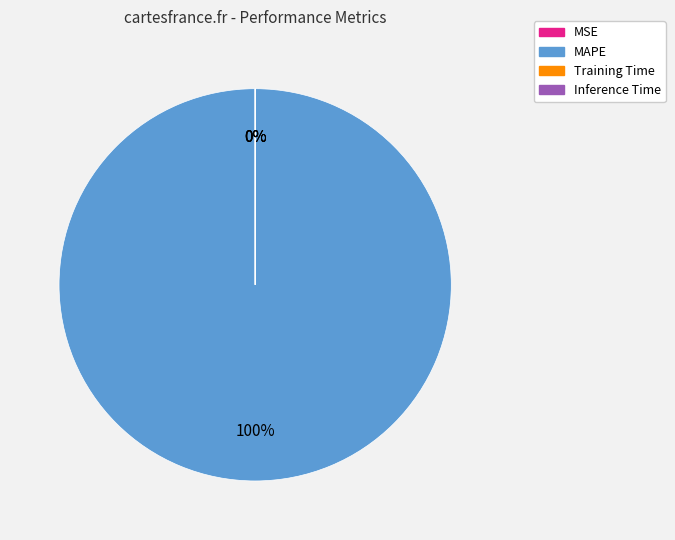

Is there any slice that represents more than half of the pie?

Yes